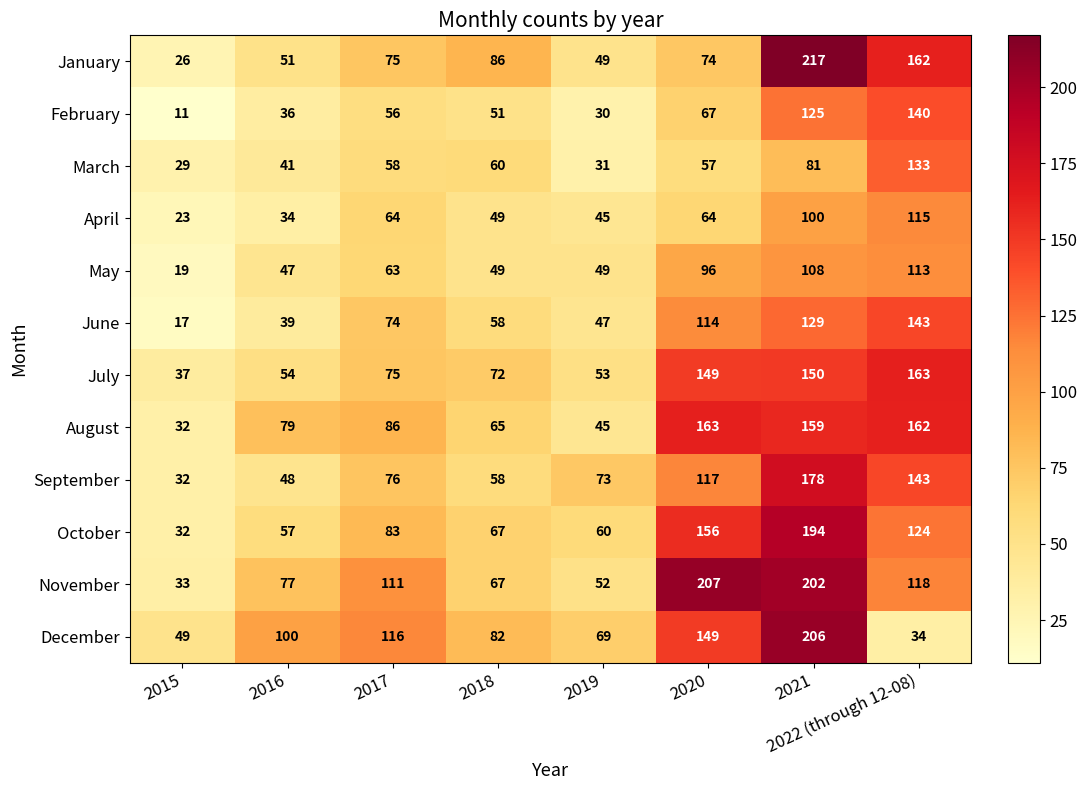

Which label corresponds to the largest value in the chart?

2021